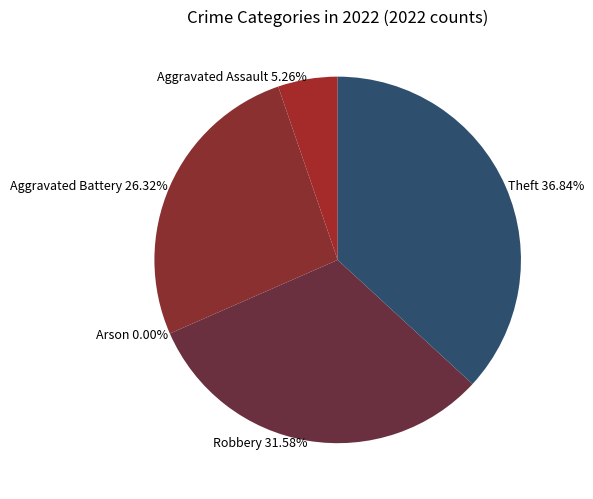

What percentage do Theft and Aggravated Assault together represent?

42.1%